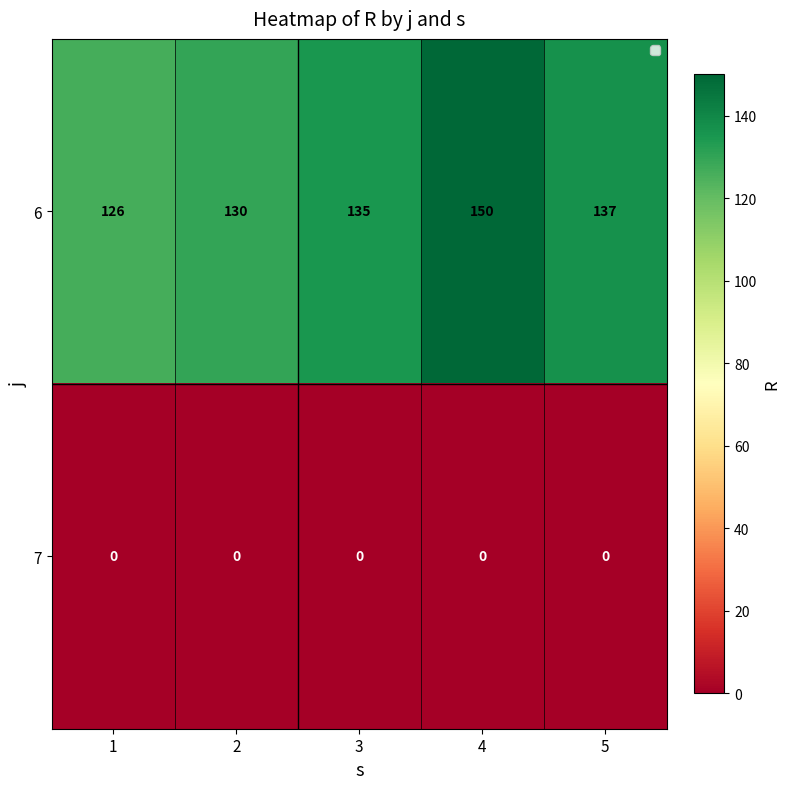

What is the maximum value shown in the chart?

150